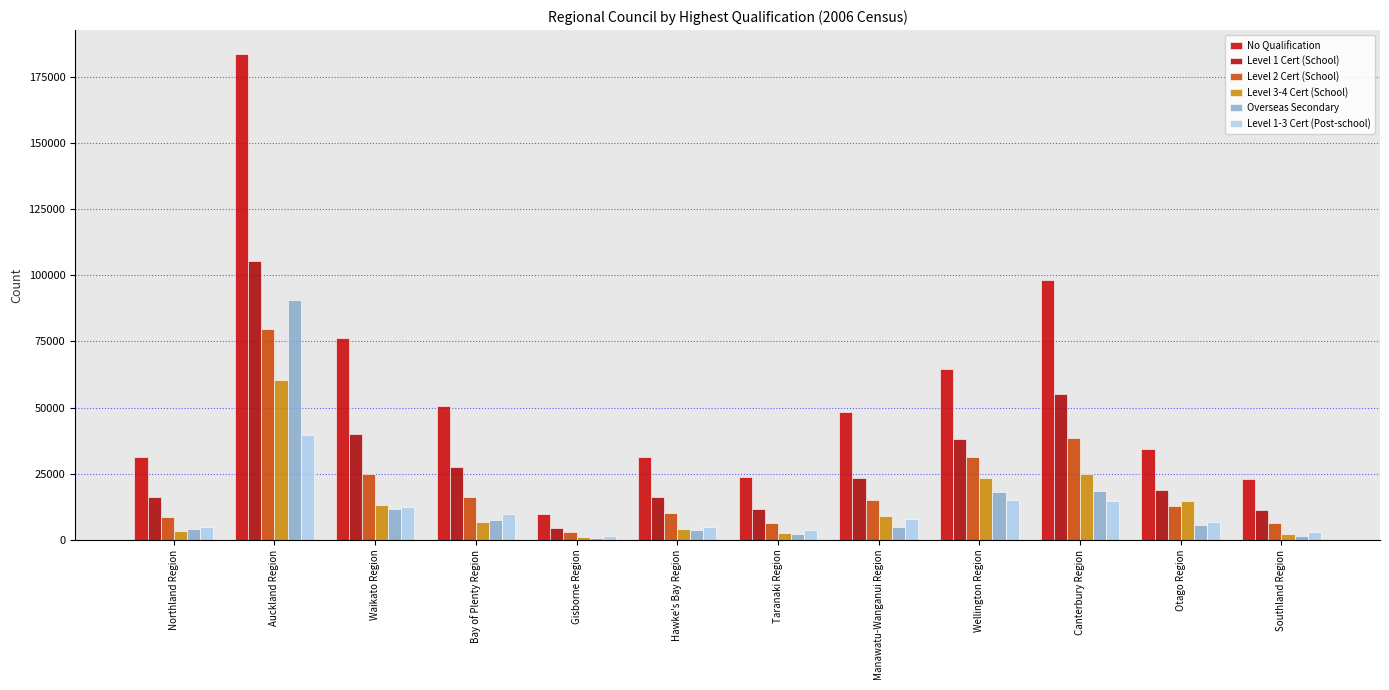

Are the bars grouped side by side (vs. stacked)?

Yes